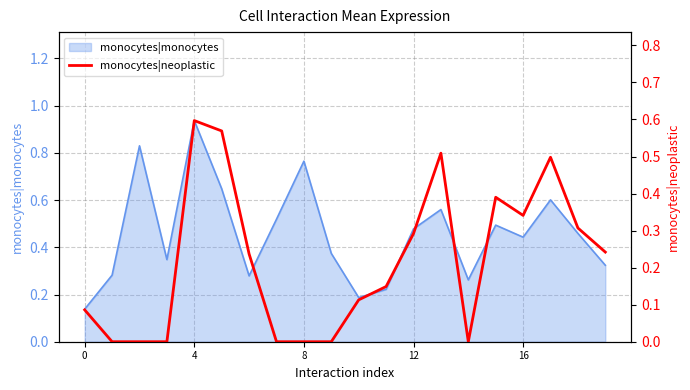

Which category has the highest value in the monocytes|monocytes series?

4